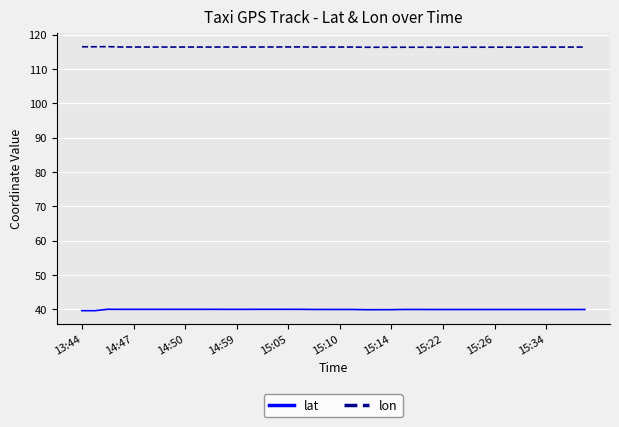

True or false: lon and lat intersect in this chart.

False